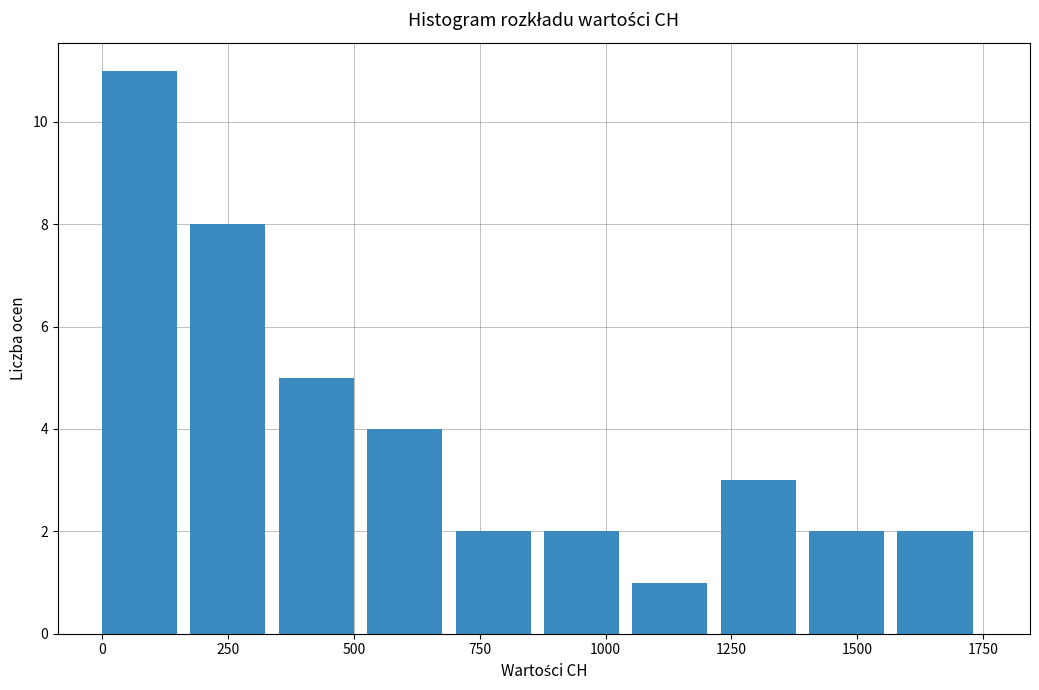

Read against the x-axis, roughly where is the centre of the tallest bar?

50